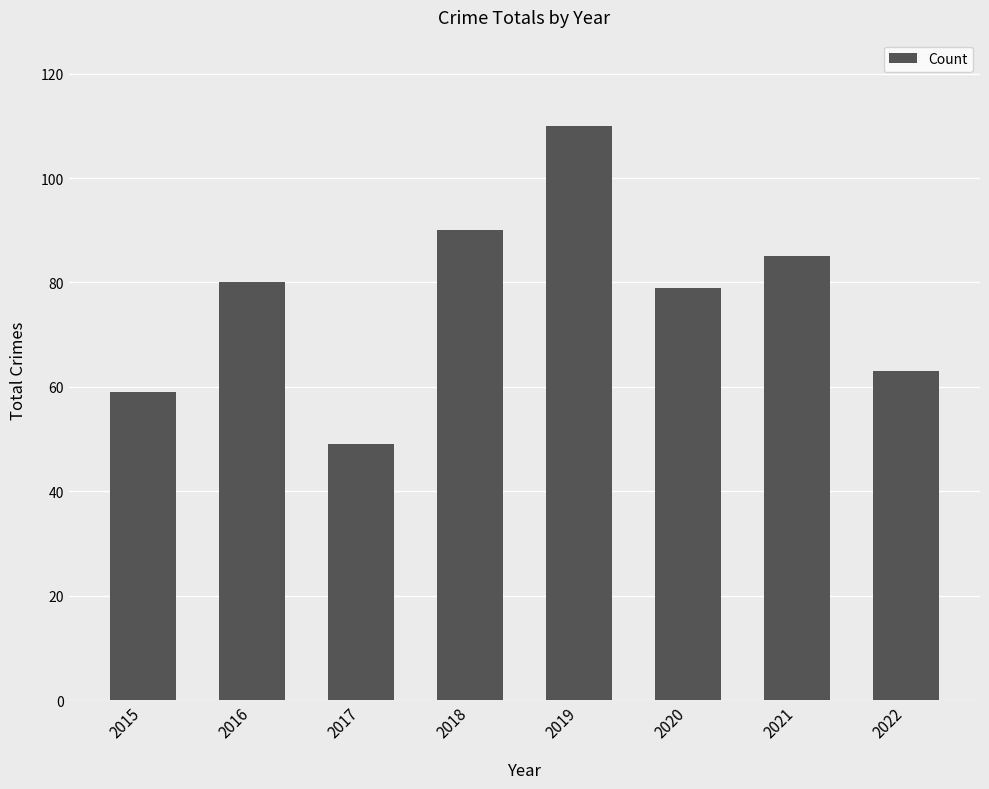

How many bars are there in total?

8